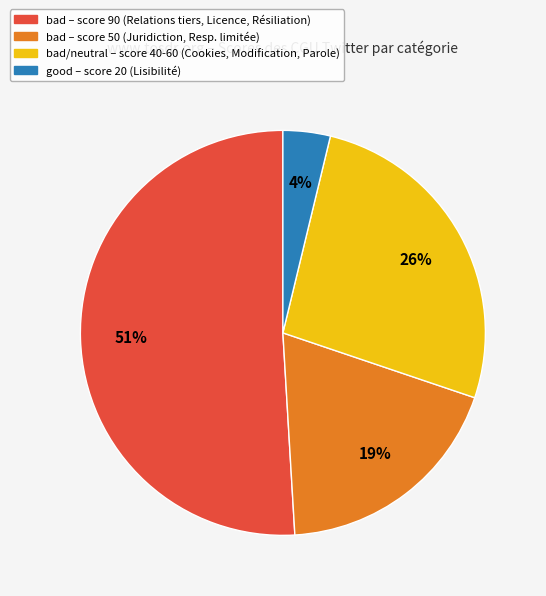

Do bad – score 90 (Relations tiers, Licence, Résiliation) and bad – score 50 (Juridiction, Resp. limitée) together represent more than half of the pie?

Yes